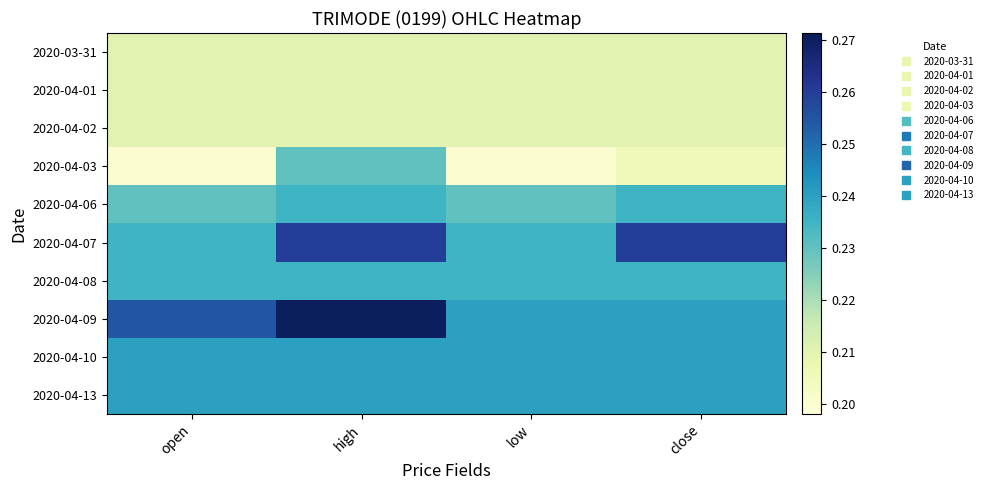

How many distinct data groups are displayed?

10